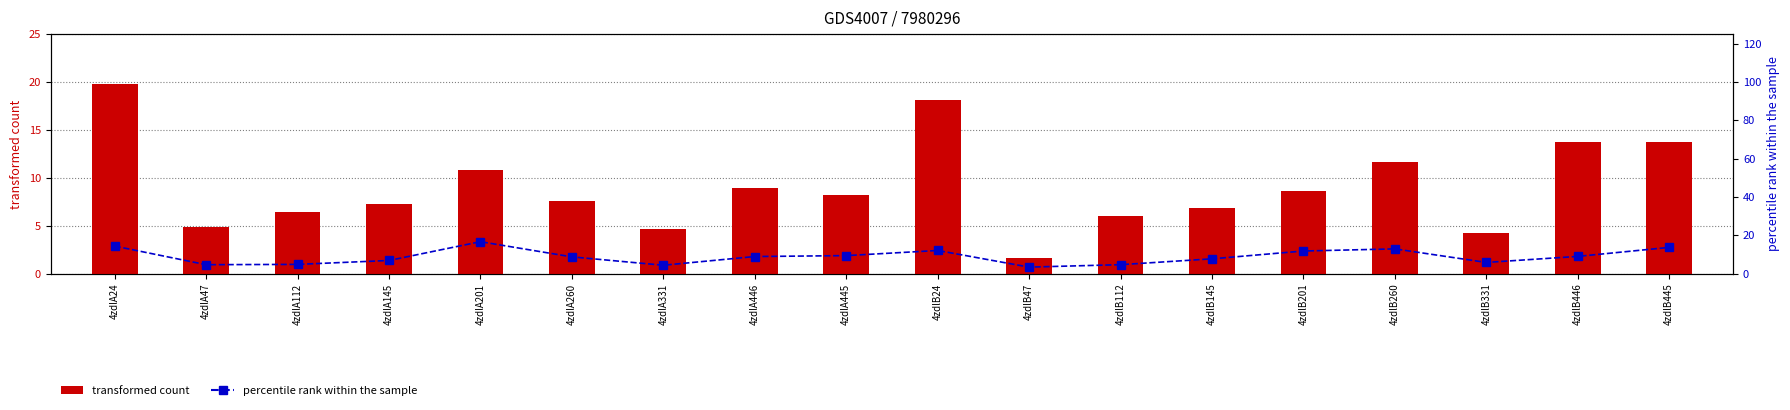

The value of transformed count at 4zdlA201 is 10.8. True or false?

True